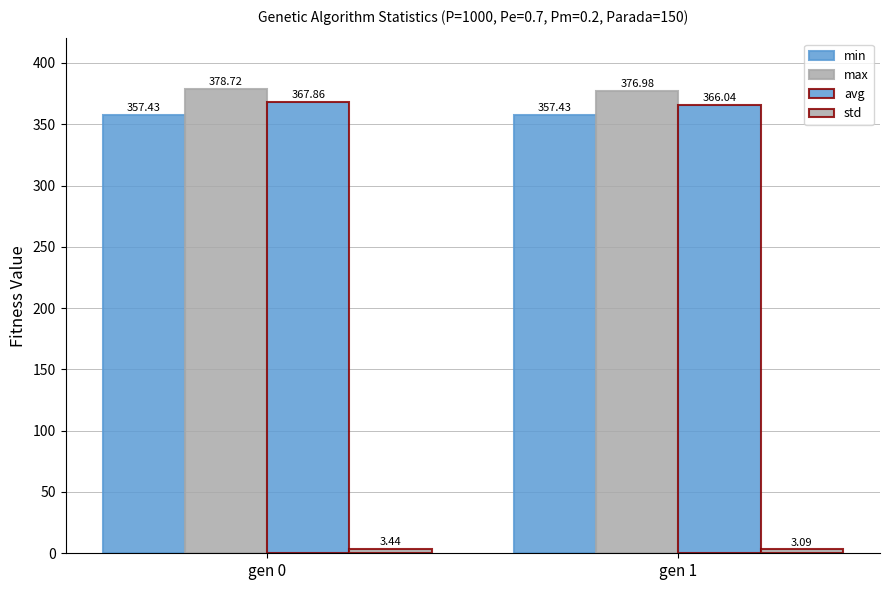

Which series has the largest range (max minus min)?

avg